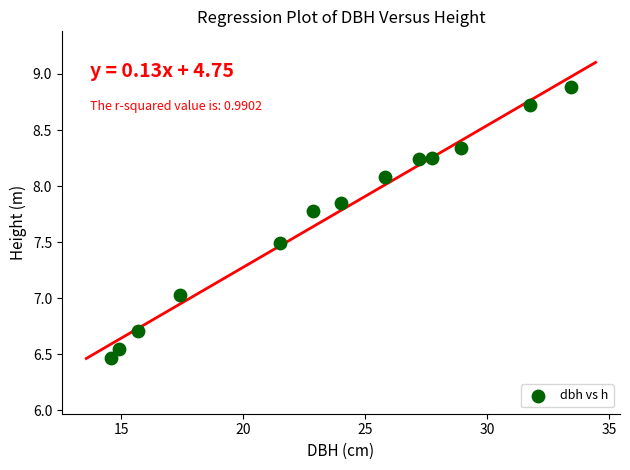

What is the range of X values (max minus min)?

18.9